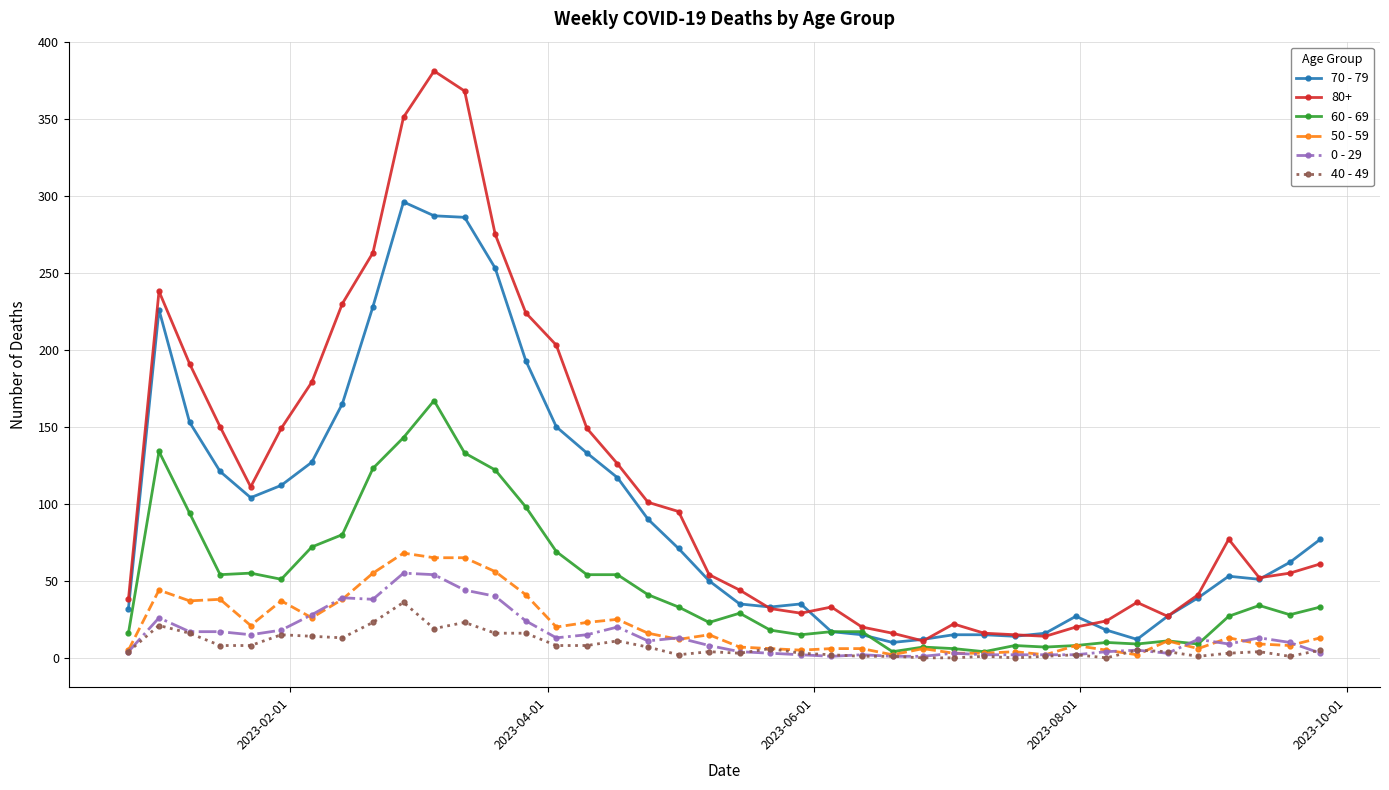

True or false: 0 - 29 and 80+ cross at least once.

False